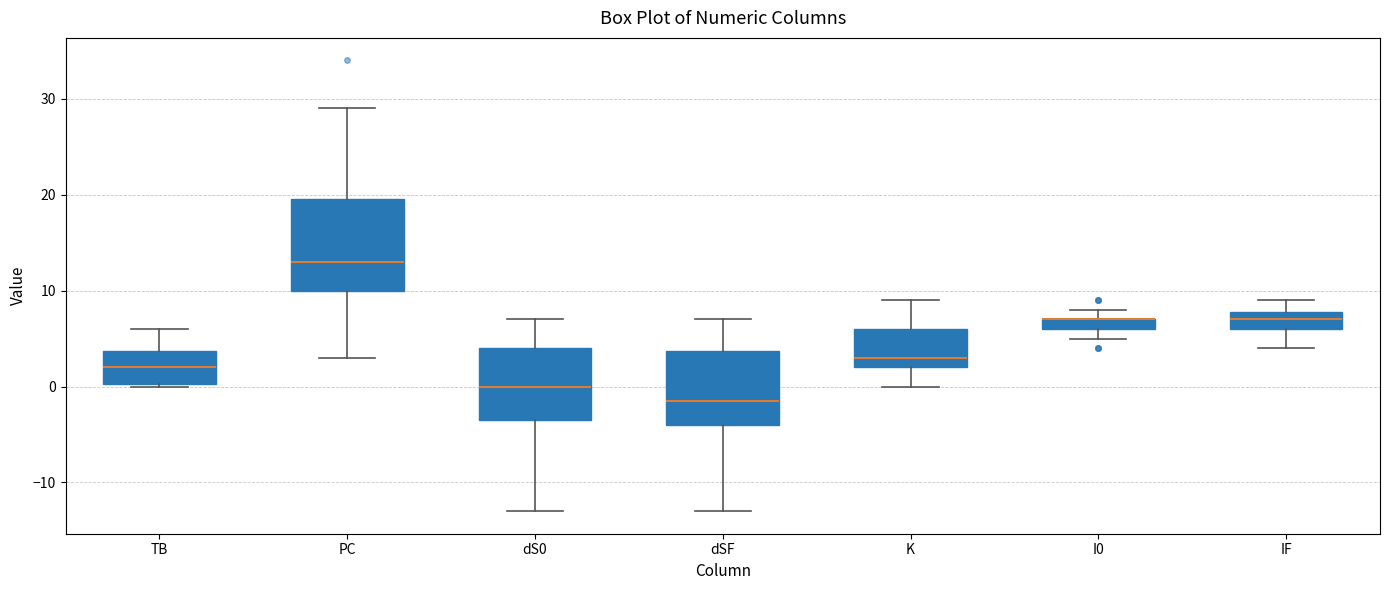

Which box is the tallest, from its lower edge to its upper edge?

PC